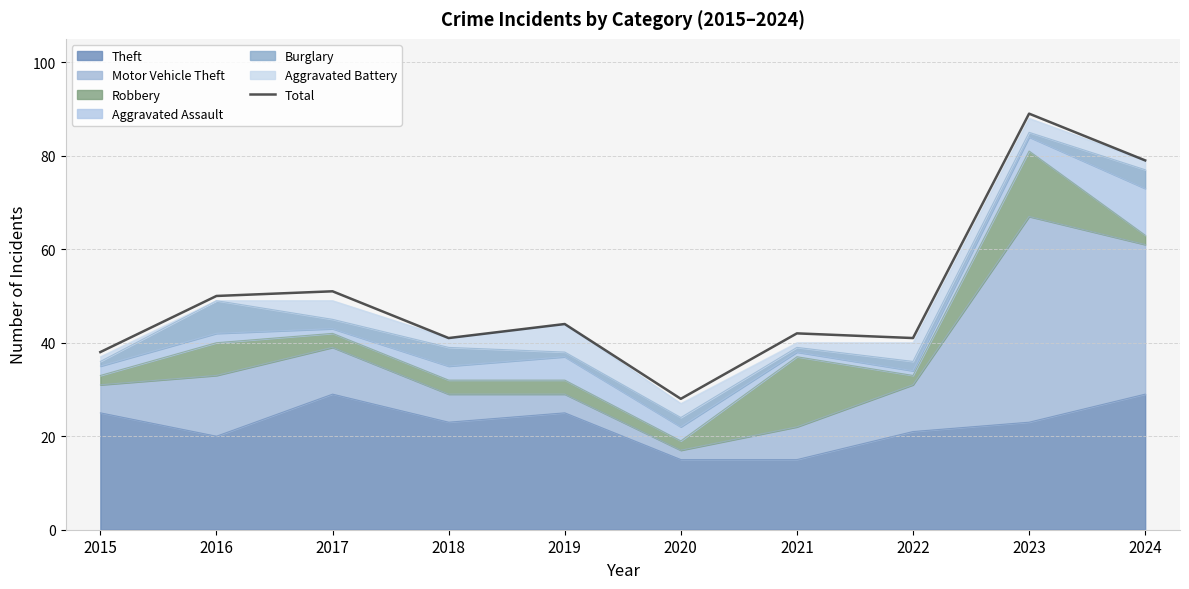

What is the approximate value at 2023, to the nearest 5?

90